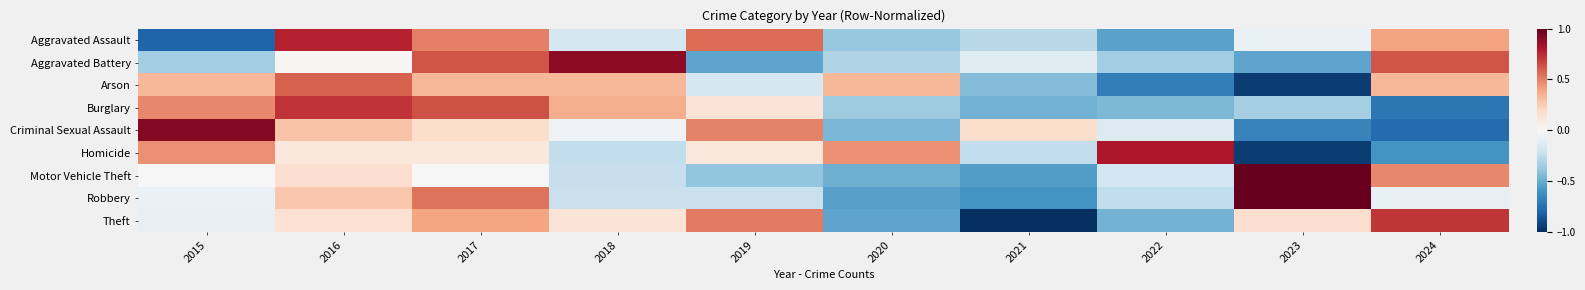

Rank the series at 2015 from lowest to highest value.

Aggravated Assault, Aggravated Battery, Theft, Robbery, Motor Vehicle Theft, Arson, Homicide, Burglary, Criminal Sexual Assault